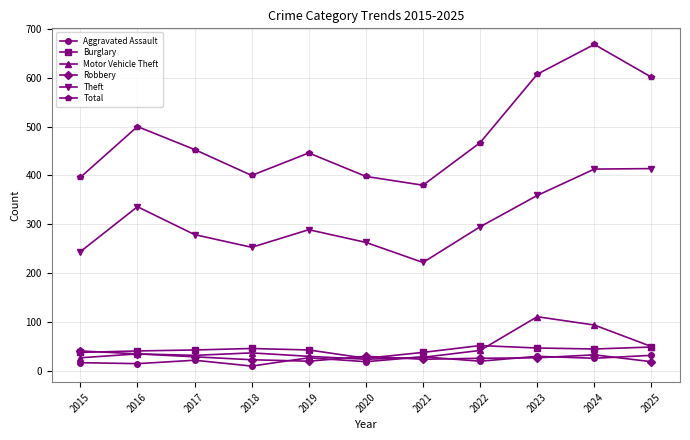

How many lines are shown in the chart?

6